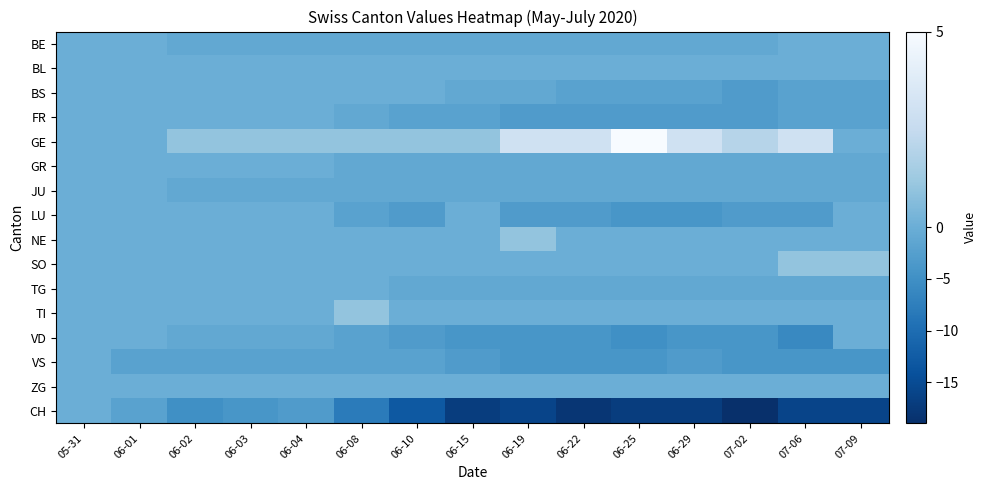

Which label corresponds to the largest value in the chart?

06-25